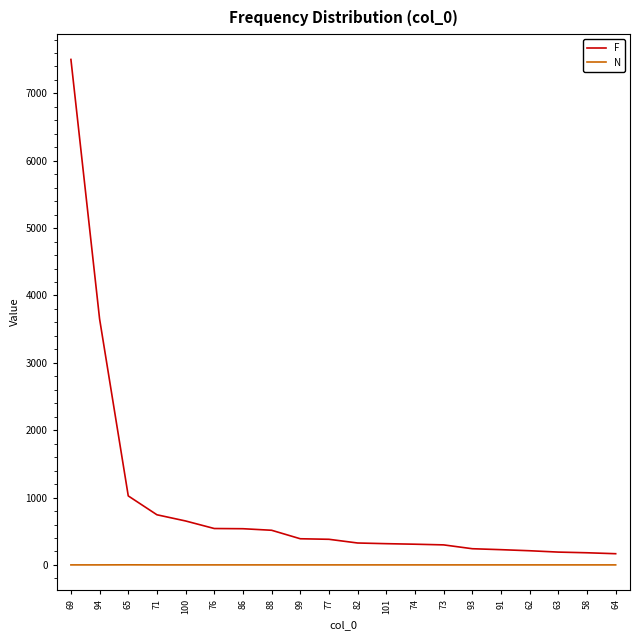

Between 69 and 63, which series saw the biggest shift?

F